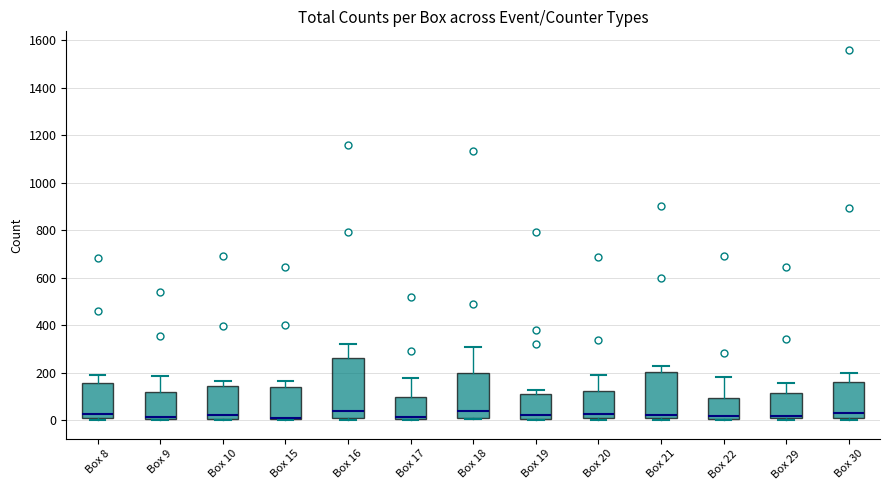

Reading left to right, read every box against the y-axis: the position of its median line, the range the box covers, and the ends of its whiskers. The values are not printed on the chart, so give them approximately, as read against the axis.

Box 8: median 20, box 0 to 160, whiskers 0 to 200
Box 9: median 20 (drawn on the box's lower edge), box 0 to 120, whiskers 0 to 180
Box 10: median 20, box 0 to 140, whiskers 0 to 160
Box 15: median 0 (drawn on the box's lower edge), box 0 to 140, whiskers 0 to 160
Box 16: median 40, box 20 to 260, whiskers 0 to 320
Box 17: median 20, box 0 to 100, whiskers 0 to 180
Box 18: median 40, box 0 to 200, whiskers 0 to 300
Box 19: median 20, box 0 to 100, whiskers 0 to 120
Box 20: median 20 (just above the box's lower edge), box 20 to 120, whiskers 0 to 200
Box 21: median 20 (just above the box's lower edge), box 20 to 200, whiskers 0 to 220
Box 22: median 20, box 0 to 100, whiskers 0 to 180
Box 29: median 20, box 0 to 120, whiskers 0 (just below the box's lower edge) to 160
Box 30: median 20 (just above the box's lower edge), box 20 to 160, whiskers 0 to 200